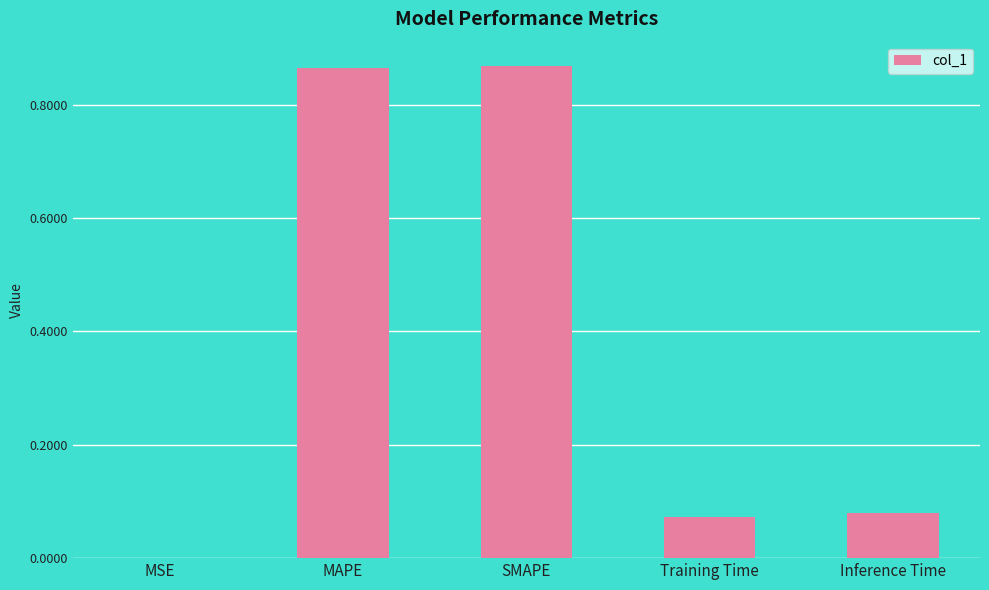

What is the sum of the values at MAPE and SMAPE?

1.7